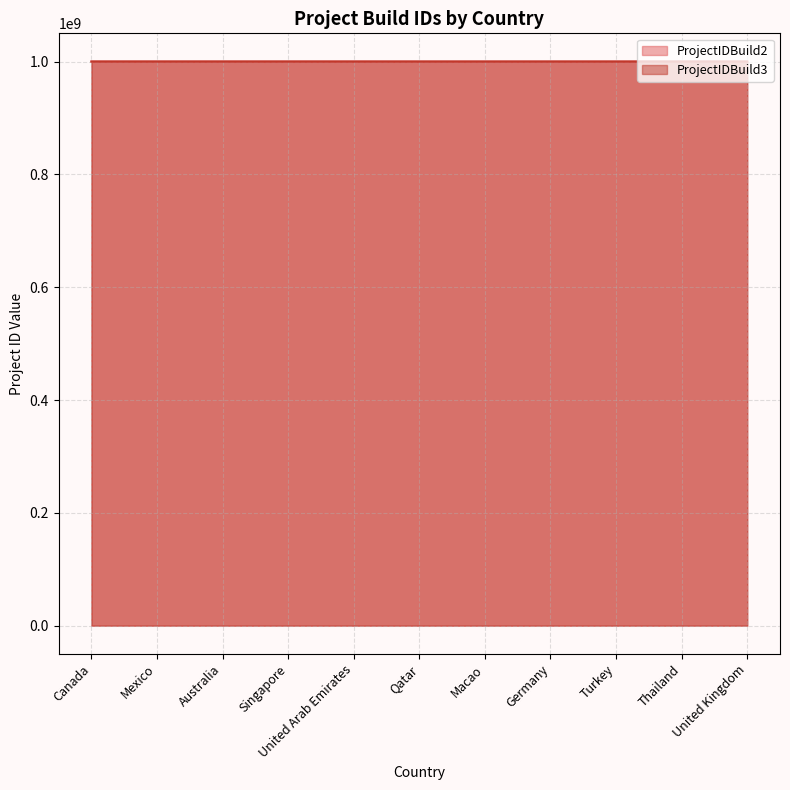

True or false: ProjectIDBuild2 and ProjectIDBuild3 cross at least once.

False